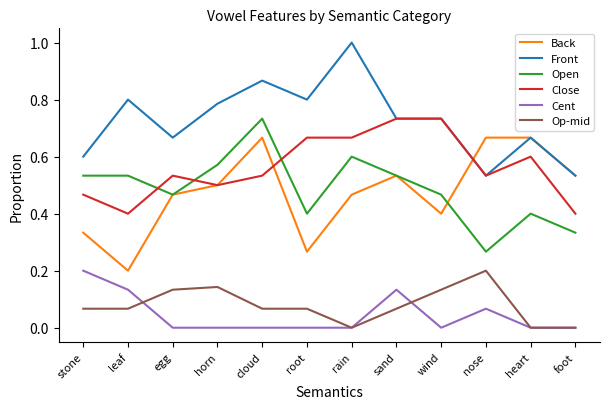

Is it true that Open equals 0.3 at rain?

False